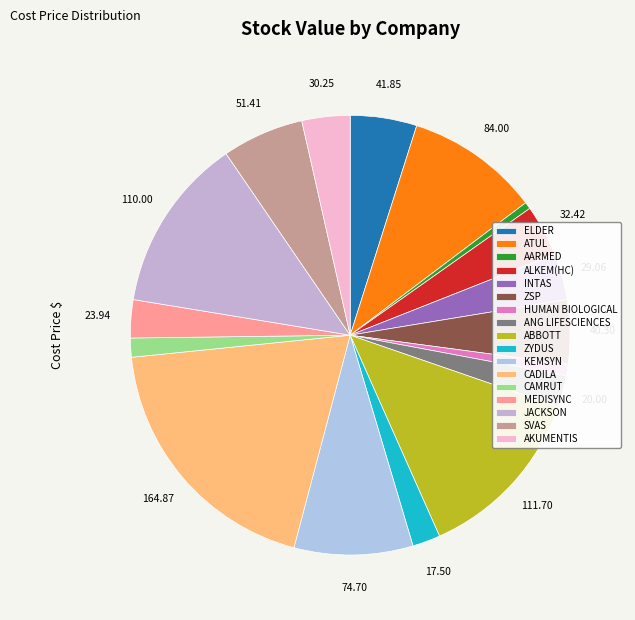

To the nearest percent, what is the difference between the largest and smallest slice percentages?

19%